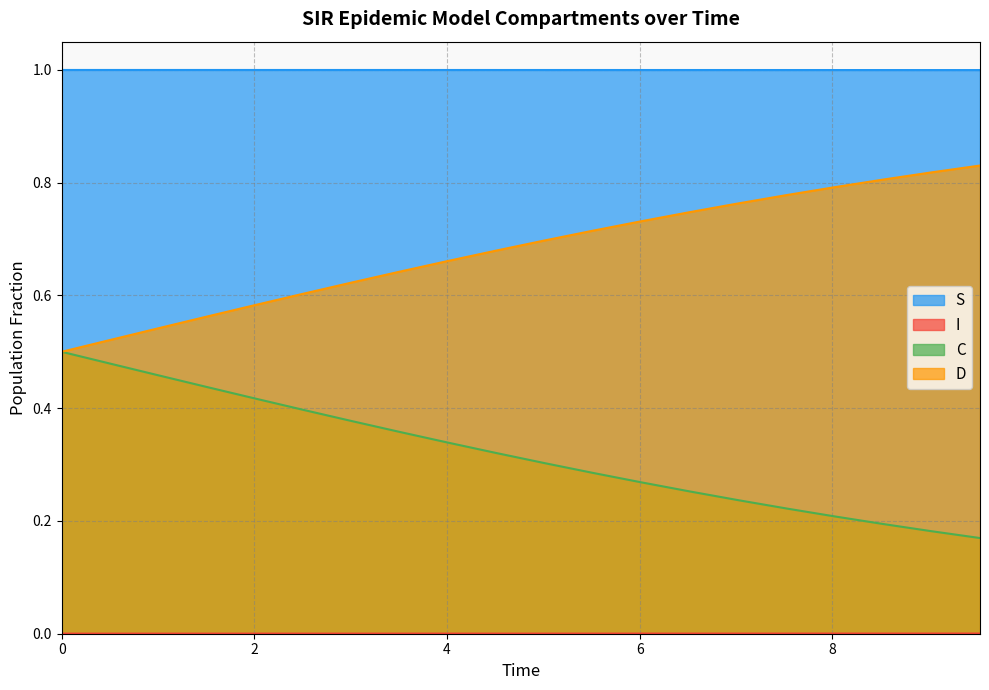

What is the minimum value for S?

1.0